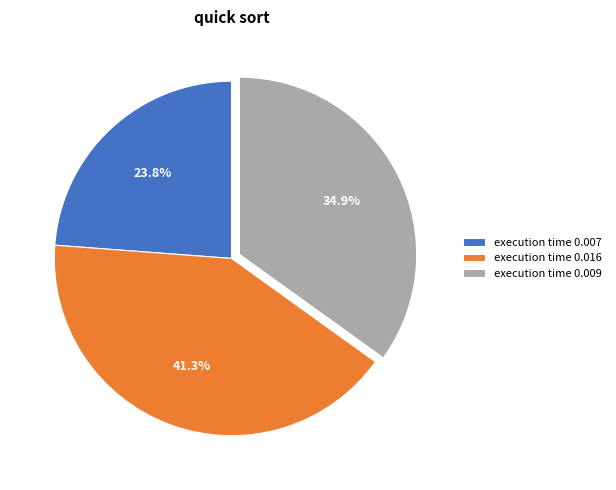

Which has a higher value, execution time 0.009 or execution time 0.016?

execution time 0.016